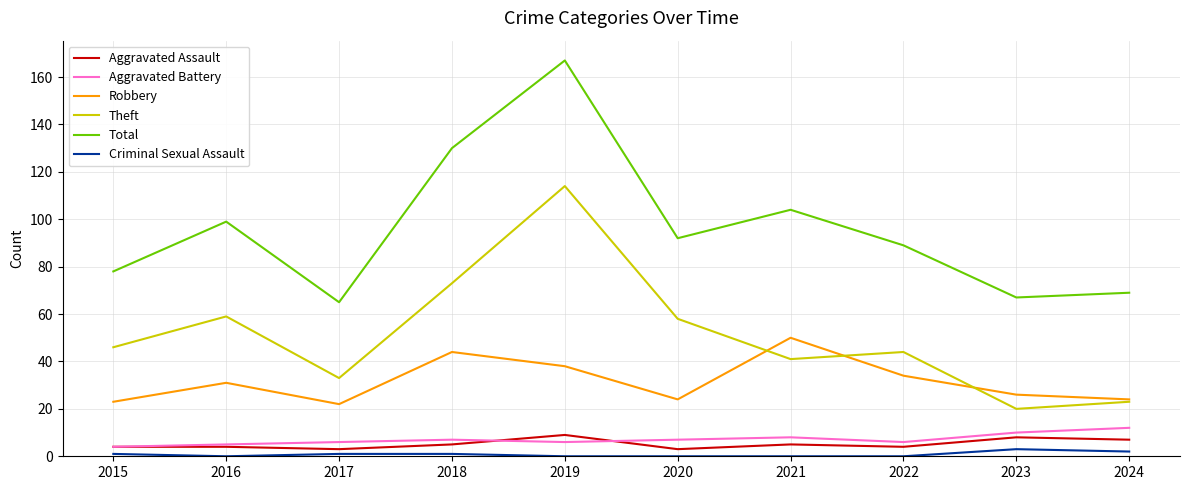

What is the sum of the Total values at 2021 and 2017?

169